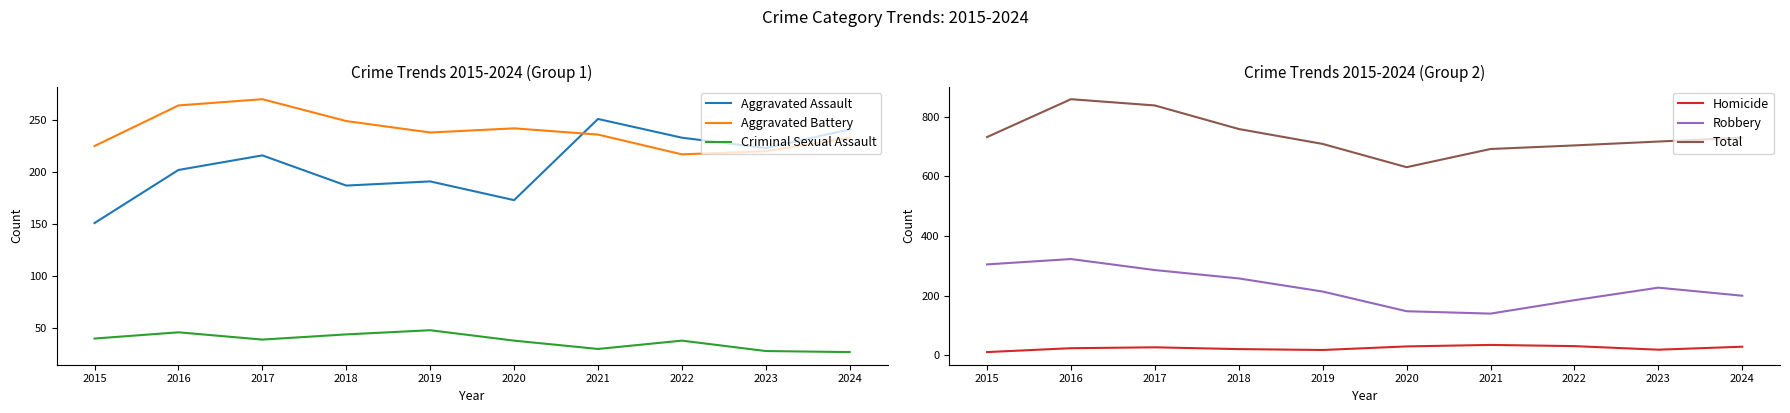

What is the total value across all series at 2021?

1384